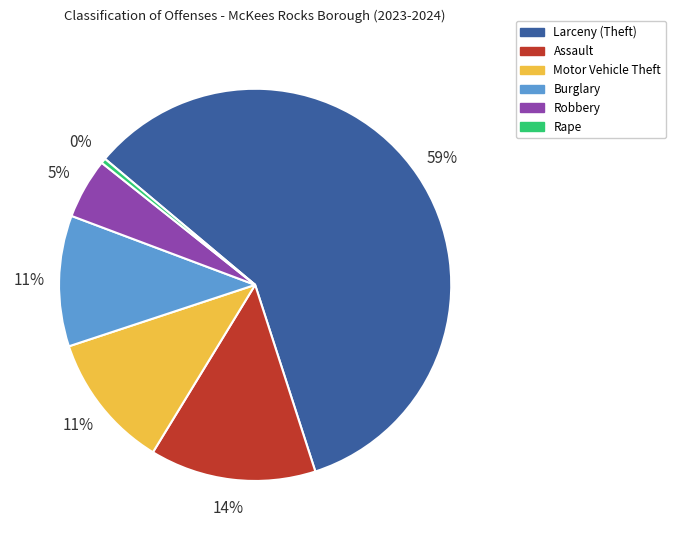

What is the largest slice in the pie chart?

Larceny (Theft)